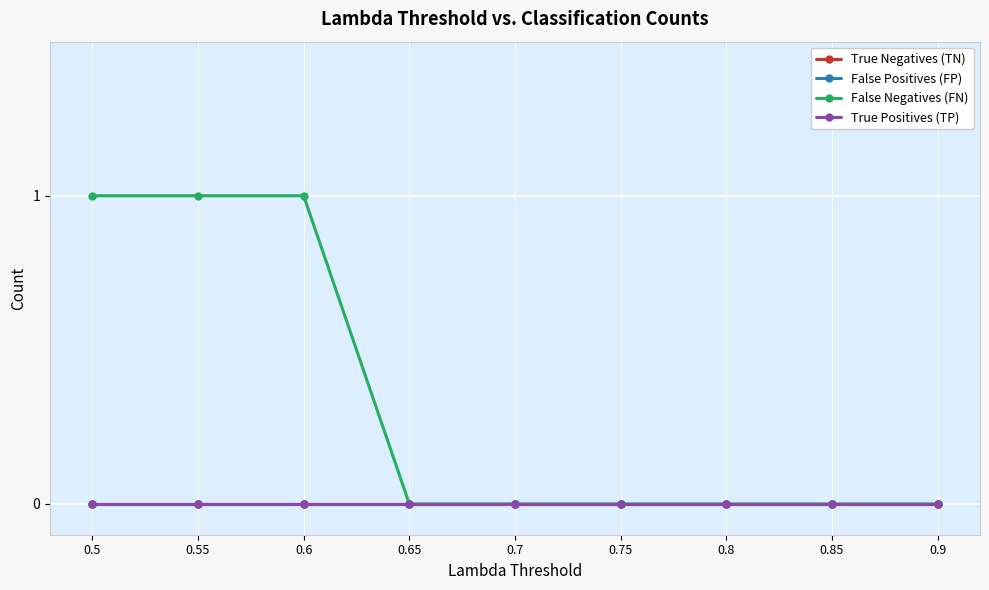

True or false: True Negatives (TN) has more than 1 points higher than both neighbors.

False